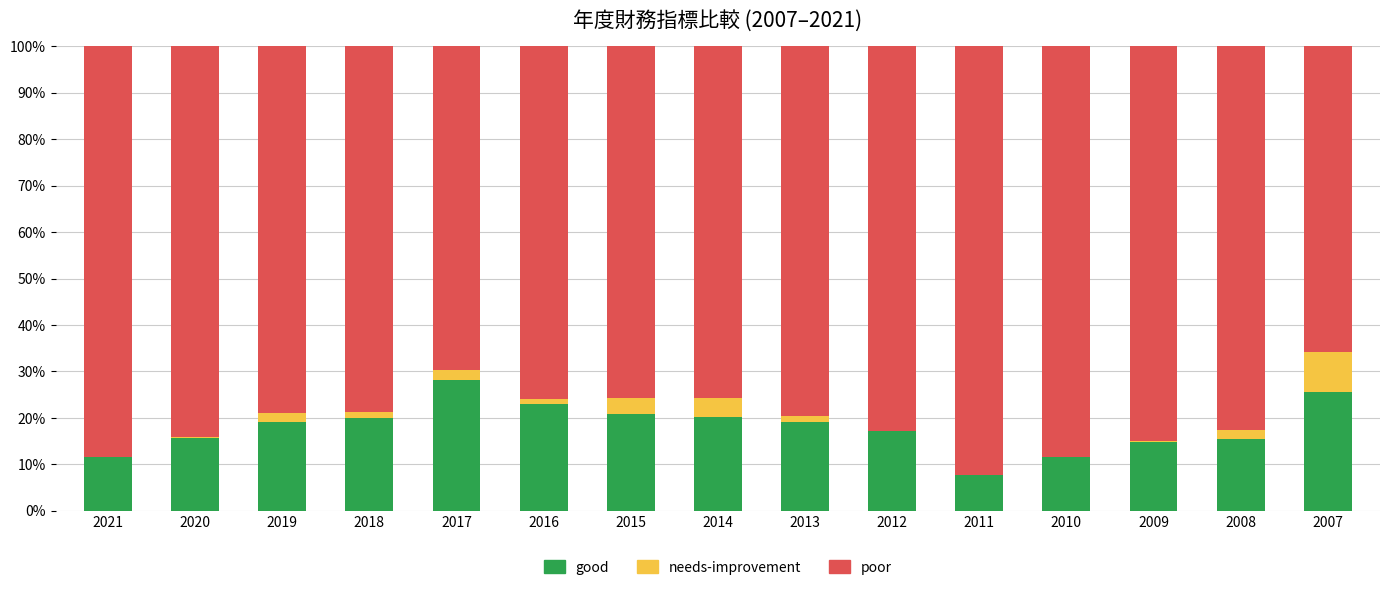

The good series shows 41.5 at 2017. True or false?

False